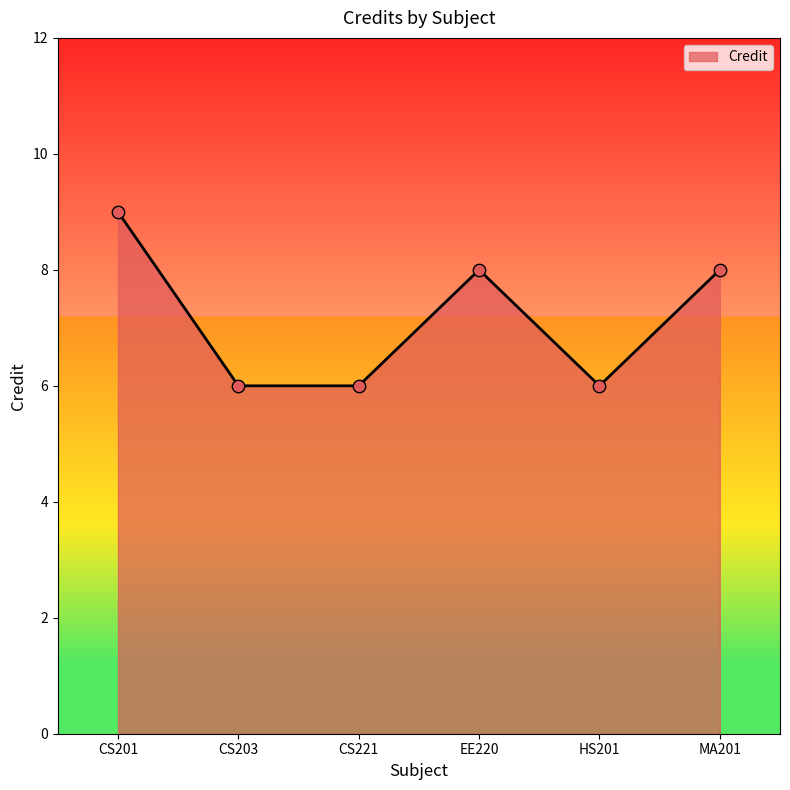

Between CS201 and CS221, which is larger?

CS201